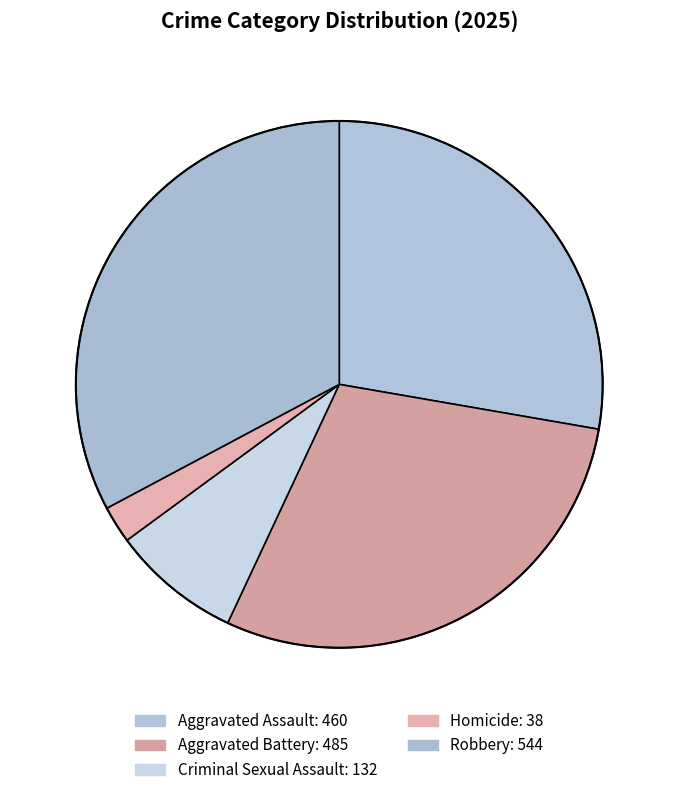

Rank the categories by value from highest to lowest.

Robbery, Aggravated Battery, Aggravated Assault, Criminal Sexual Assault, Homicide